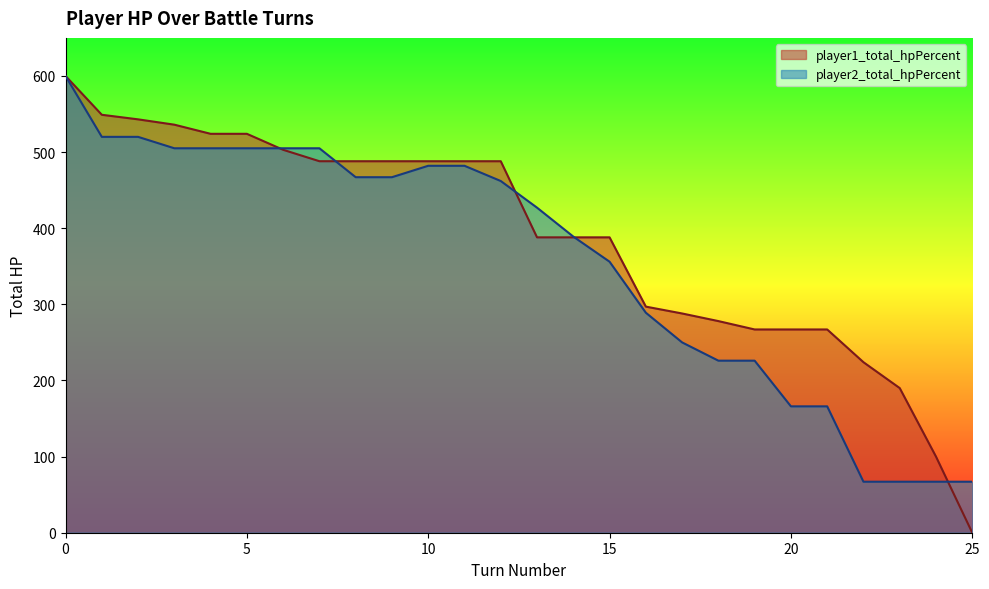

Which series has the widest spread of values?

player1_total_hpPercent